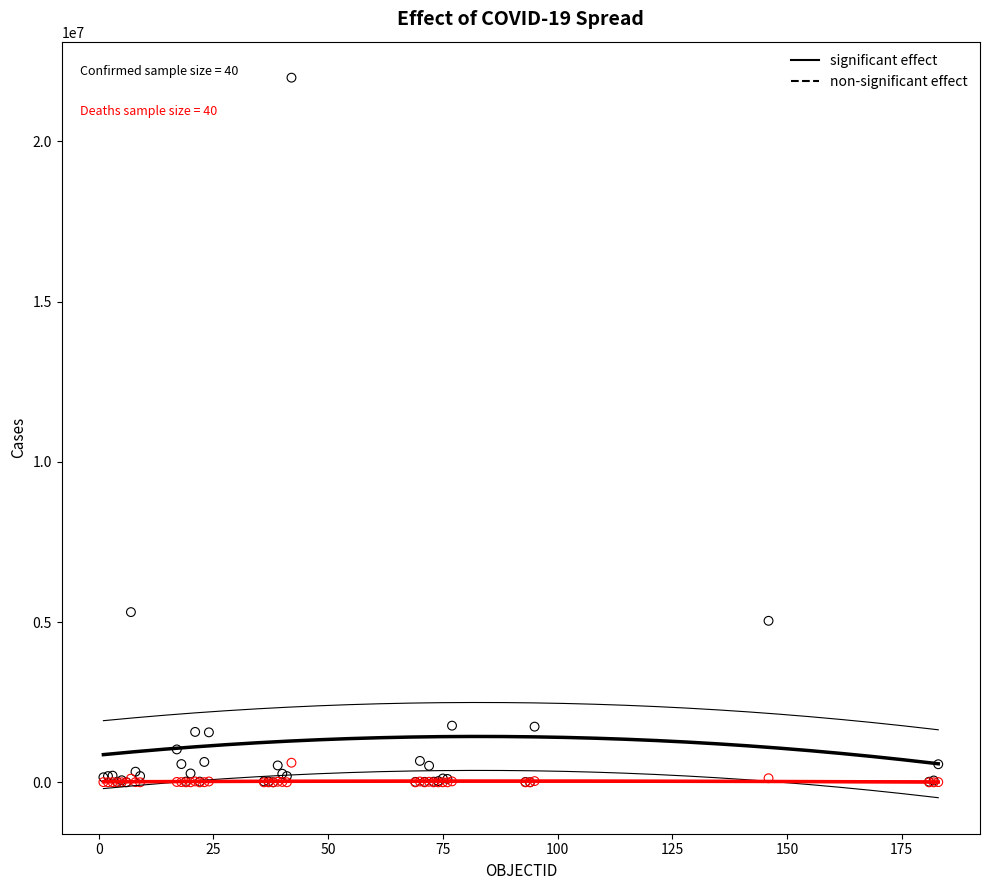

Across all series, what Y value is closest to 10994982?

5312089